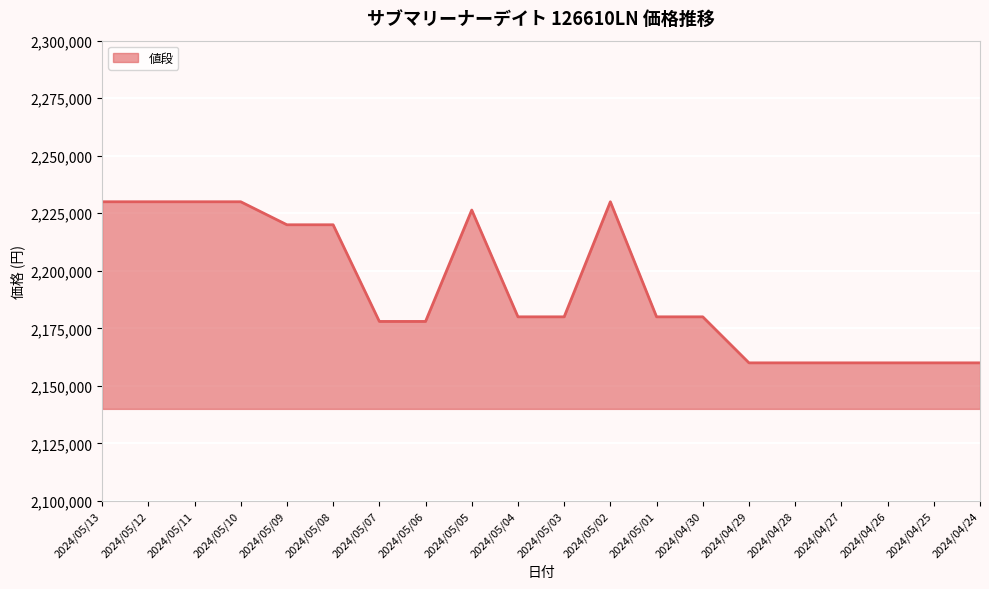

Reading left to right, transcribe all the data shown in this chart.

2024/05/13=2230000	2024/05/12=2230000	2024/05/11=2230000	2024/05/10=2230000	2024/05/09=2220000	2024/05/08=2220000	2024/05/07=2178000	2024/05/06=2178000	2024/05/05=2226400	2024/05/04=2180000	2024/05/03=2180000	2024/05/02=2230000	2024/05/01=2180000	2024/04/30=2180000	2024/04/29=2160000	2024/04/28=2160000	2024/04/27=2160000	2024/04/26=2160000	2024/04/25=2160000	2024/04/24=2160000